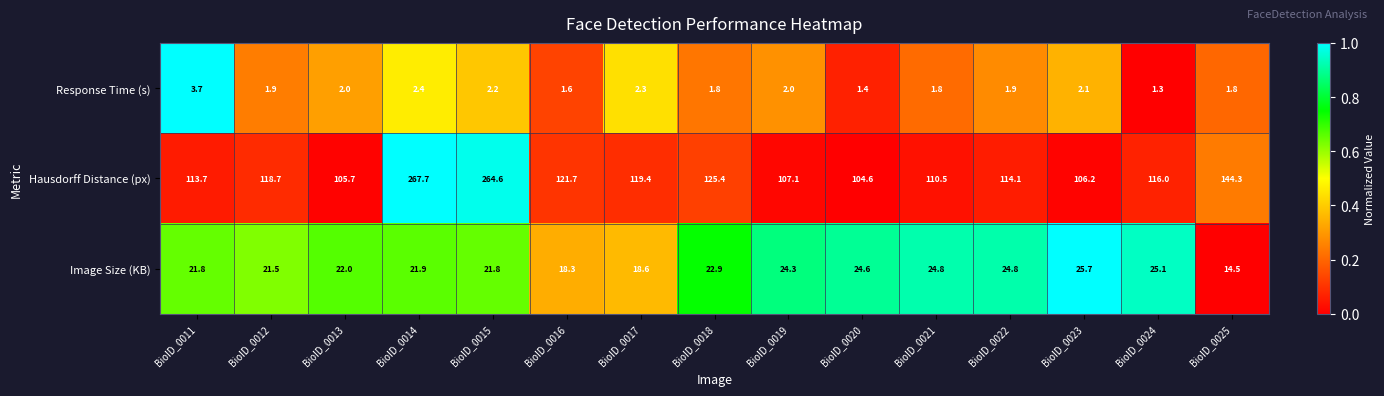

Rank the series at BioID_0021 from lowest to highest value.

Response Time (s), Image Size (KB), Hausdorff Distance (px)